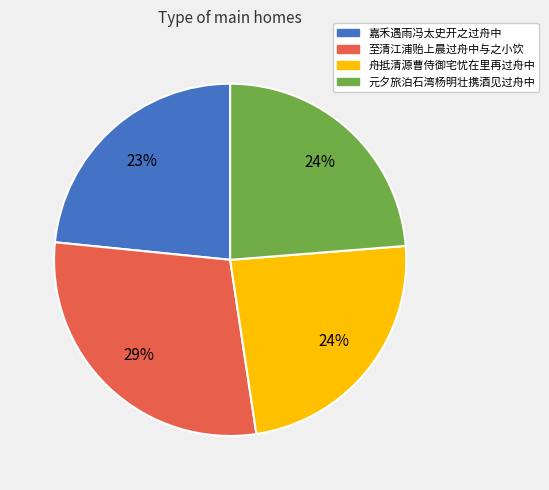

Do 元夕旅泊石湾杨明壮携酒见过舟中 and 至清江浦贻上晨过舟中与之小饮 together represent more than half of the pie?

Yes